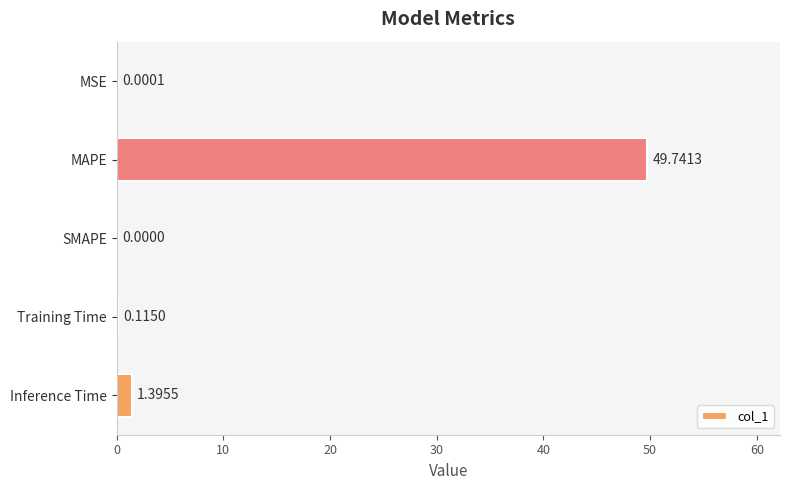

What is the sum of the values at MAPE and Inference Time?

51.1